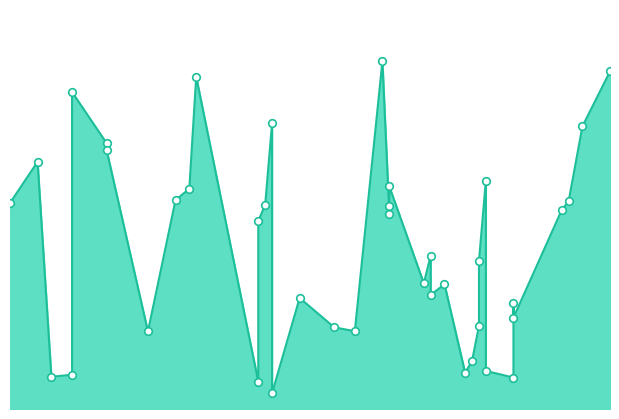

What is the ratio of the value at 2019-02-06 to the value at 2019-01-25?

0.9